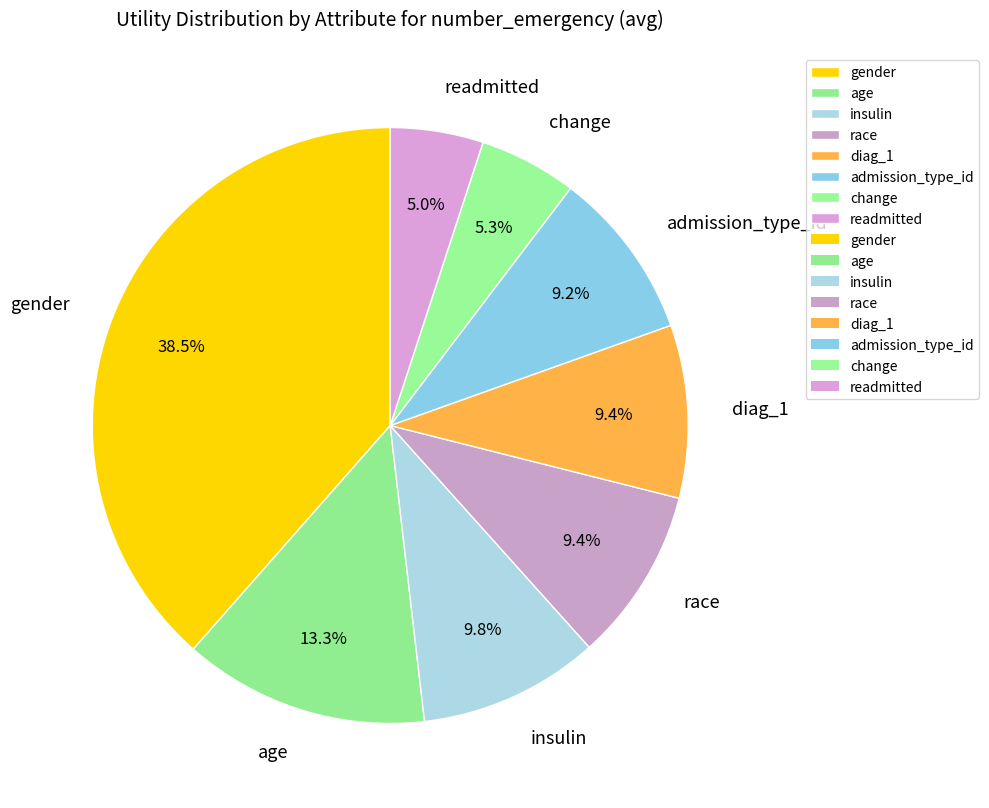

Between admission_type_id and readmitted, which is larger?

admission_type_id